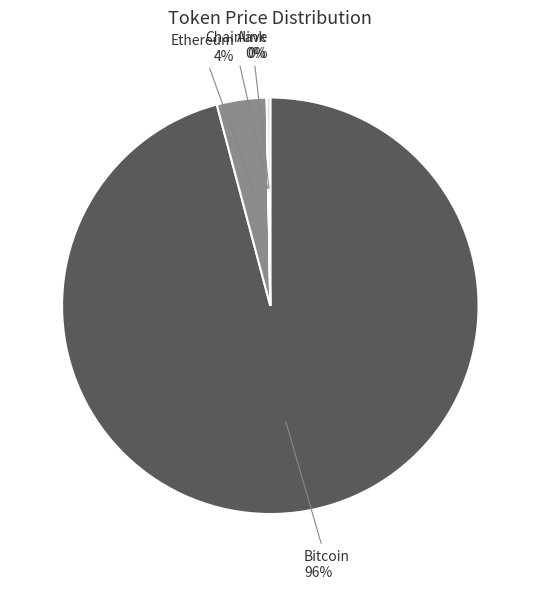

Which category accounts for the majority?

Bitcoin